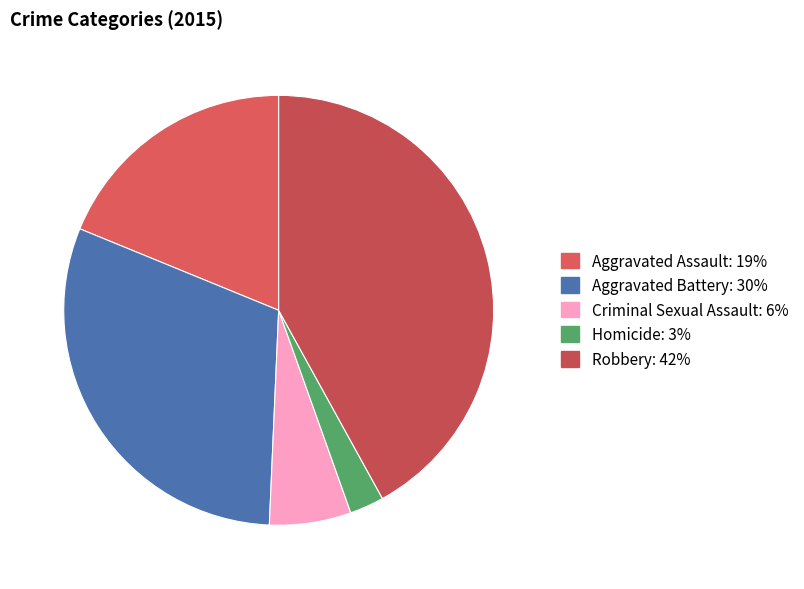

Which category has the biggest portion of the pie?

Robbery